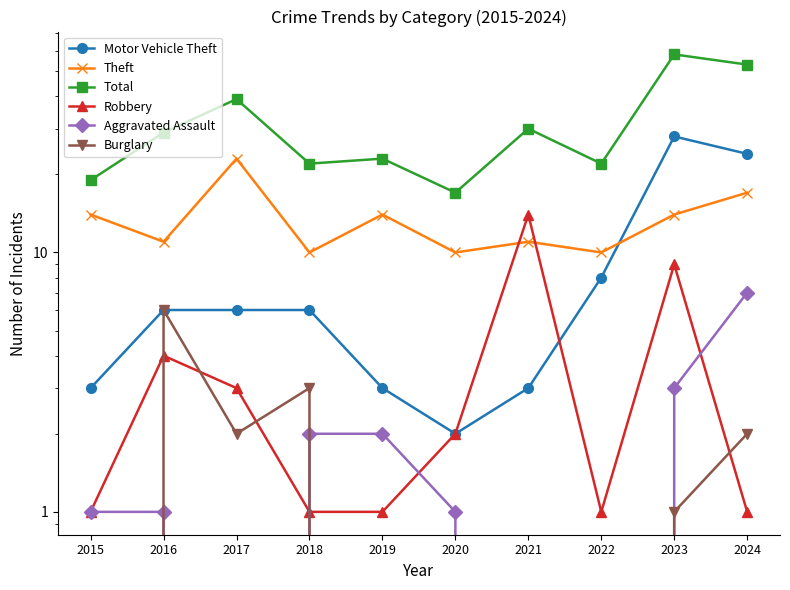

What is the value of the Theft point at the 10th from the left?

17